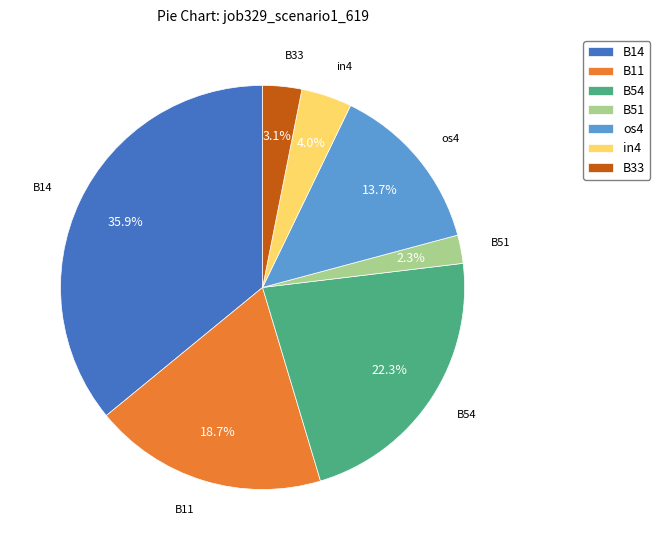

To the nearest percent, what is the combined percentage of B51 and B14?

38%